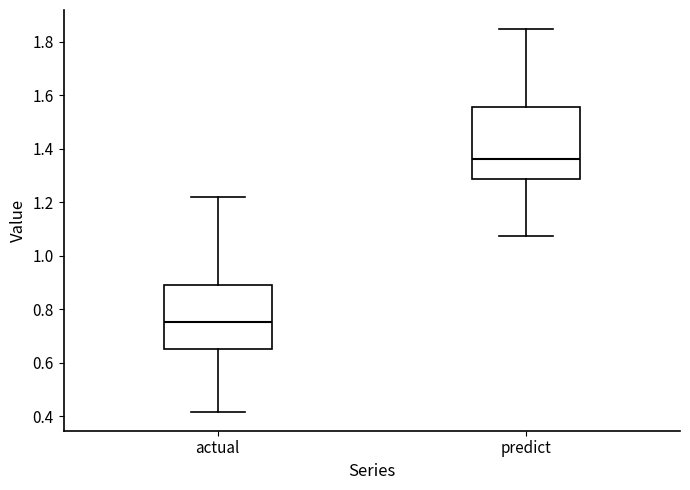

Where is the lower edge of the box for actual on the y-axis? The values are not printed on the chart, so give them approximately, as read against the axis.

0.66